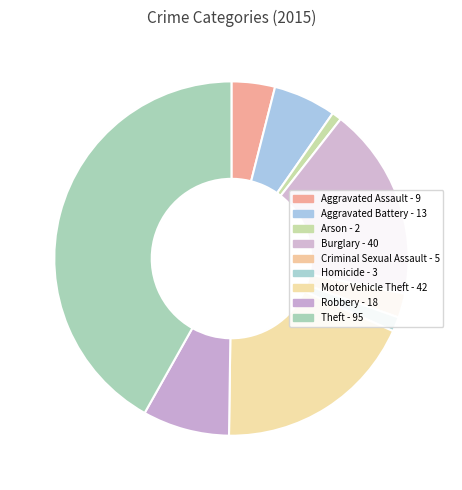

Count the number of slices in the pie.

9